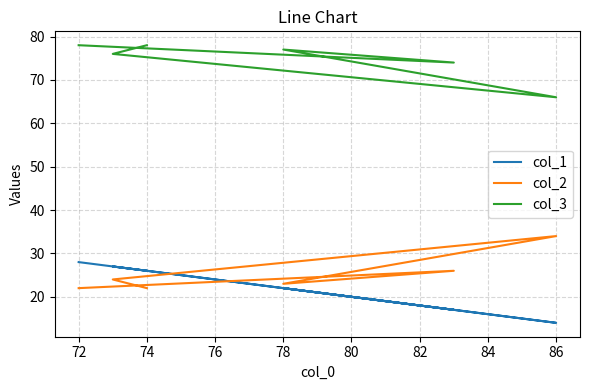

How many data points in col_3 are less than 77?

3